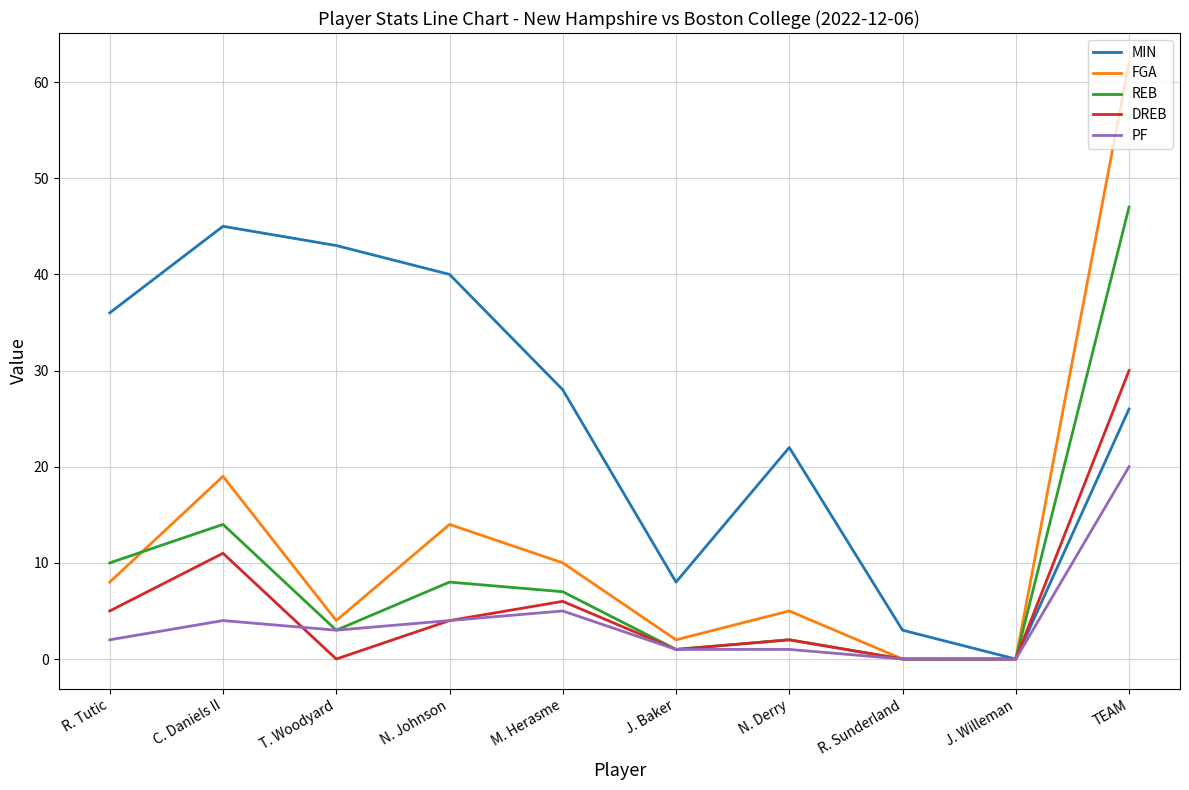

How many series are shown in this chart?

5